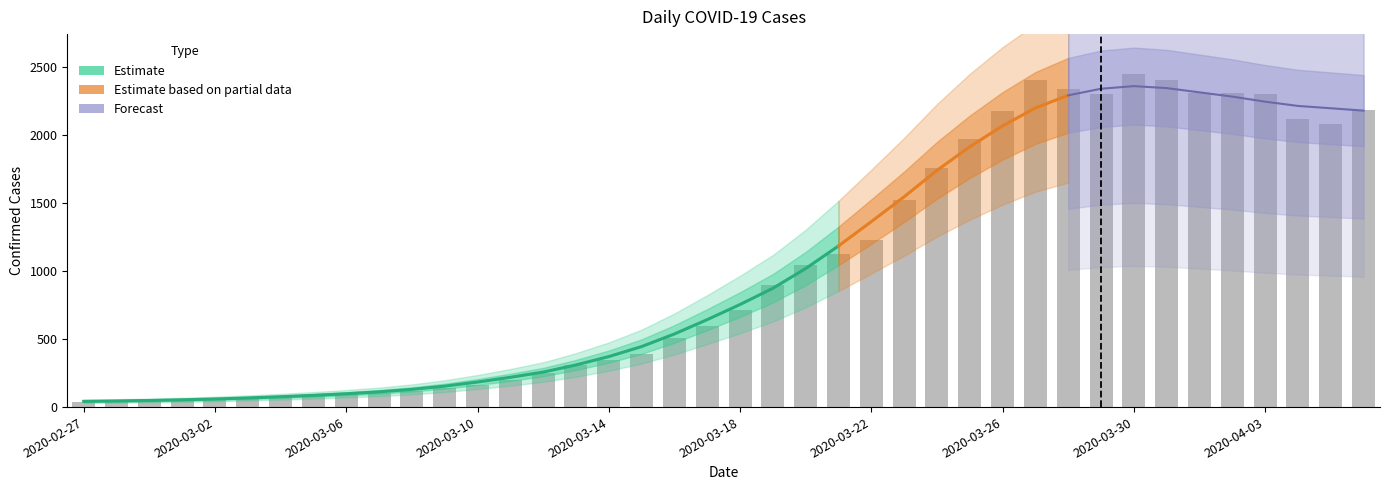

Which has a higher value, 2020-03-23 or 2020-03-13?

2020-03-23